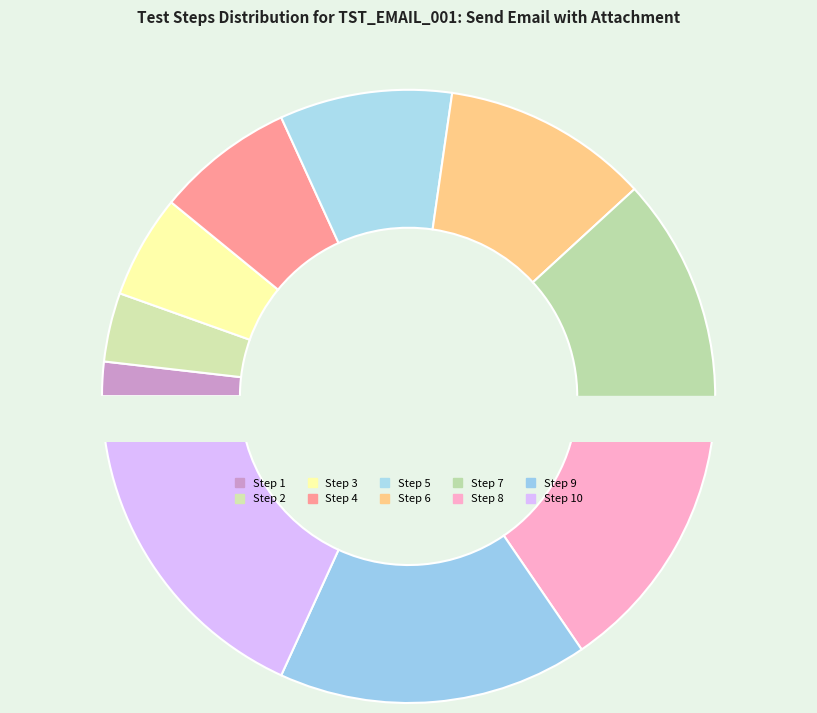

How many slices are in this pie chart?

10